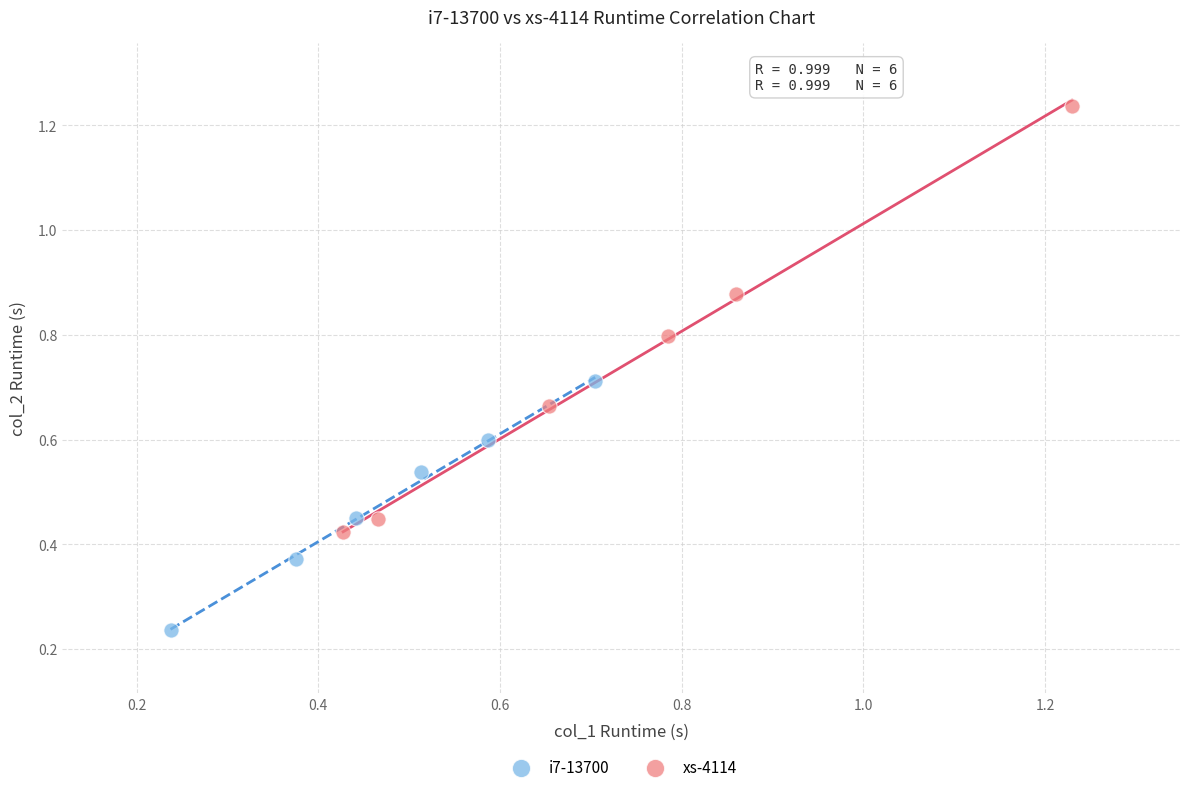

Which series reaches the maximum Y coordinate?

xs-4114